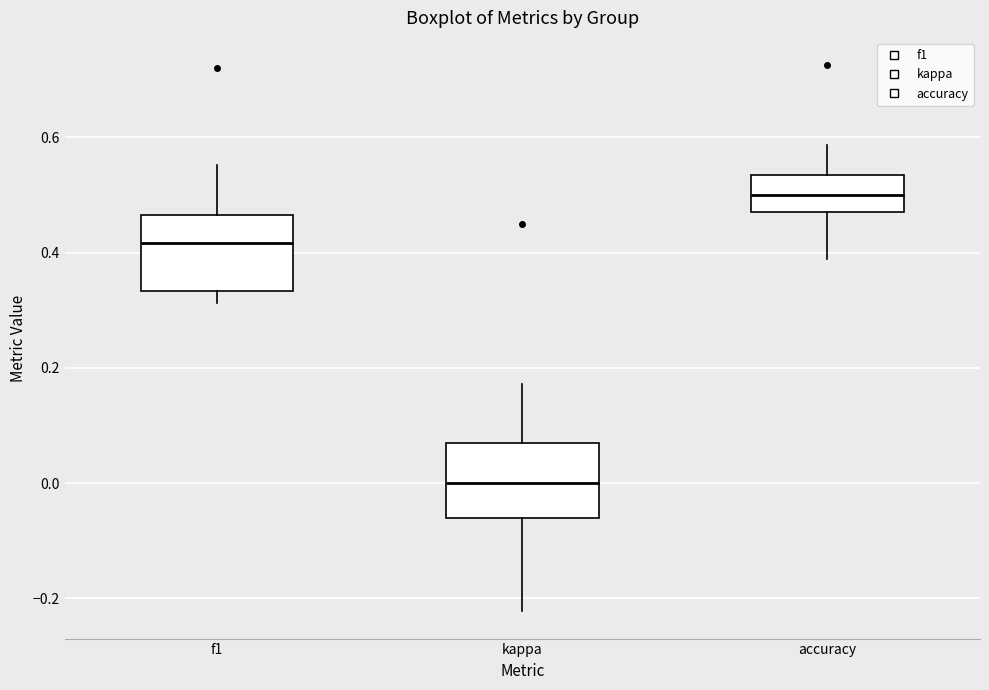

Which box has the lowest median line?

kappa